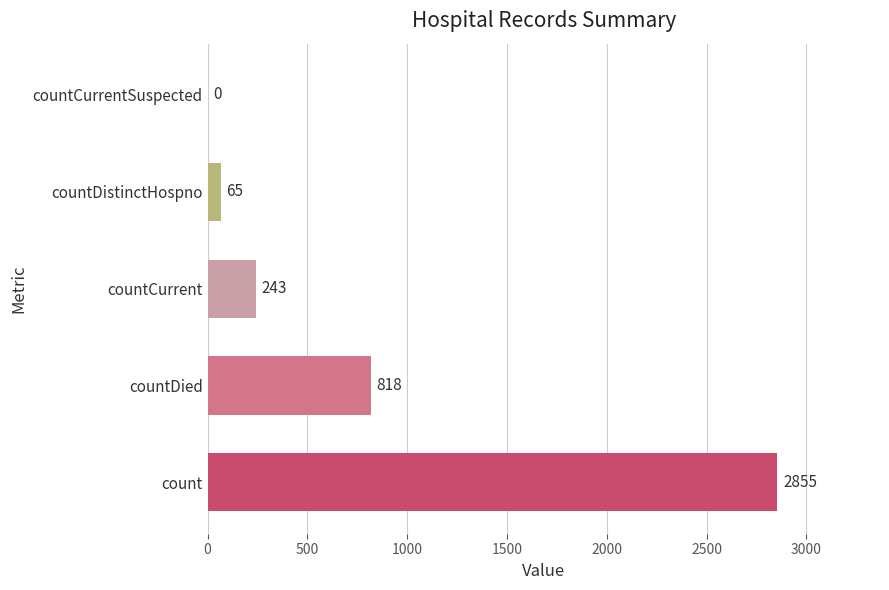

What is the sum of all values?

3981